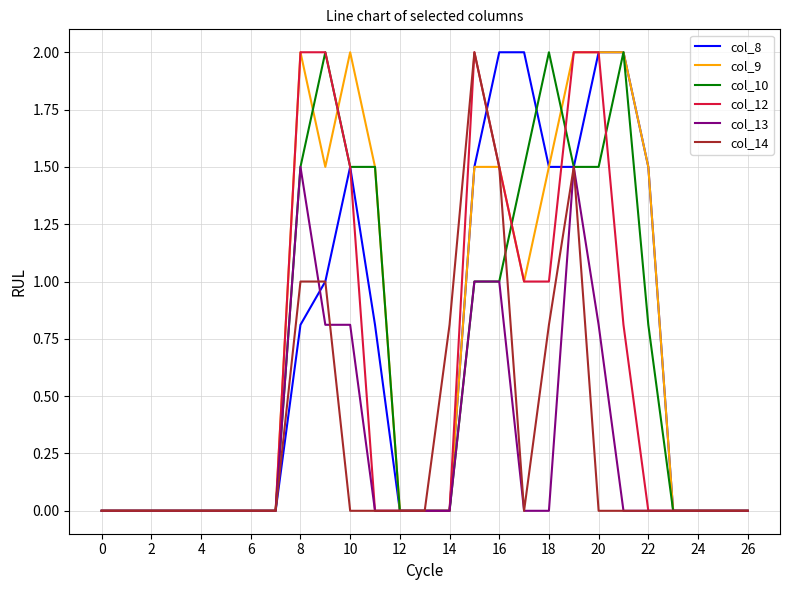

What is the greatest value displayed?

2.0